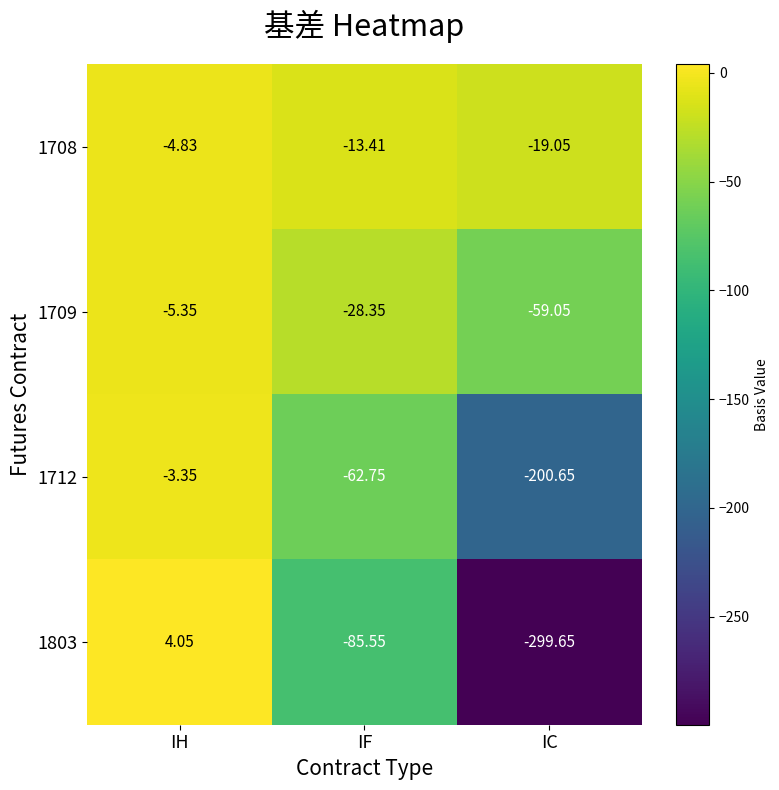

Where is 1712 nearest to the value -102?

IF